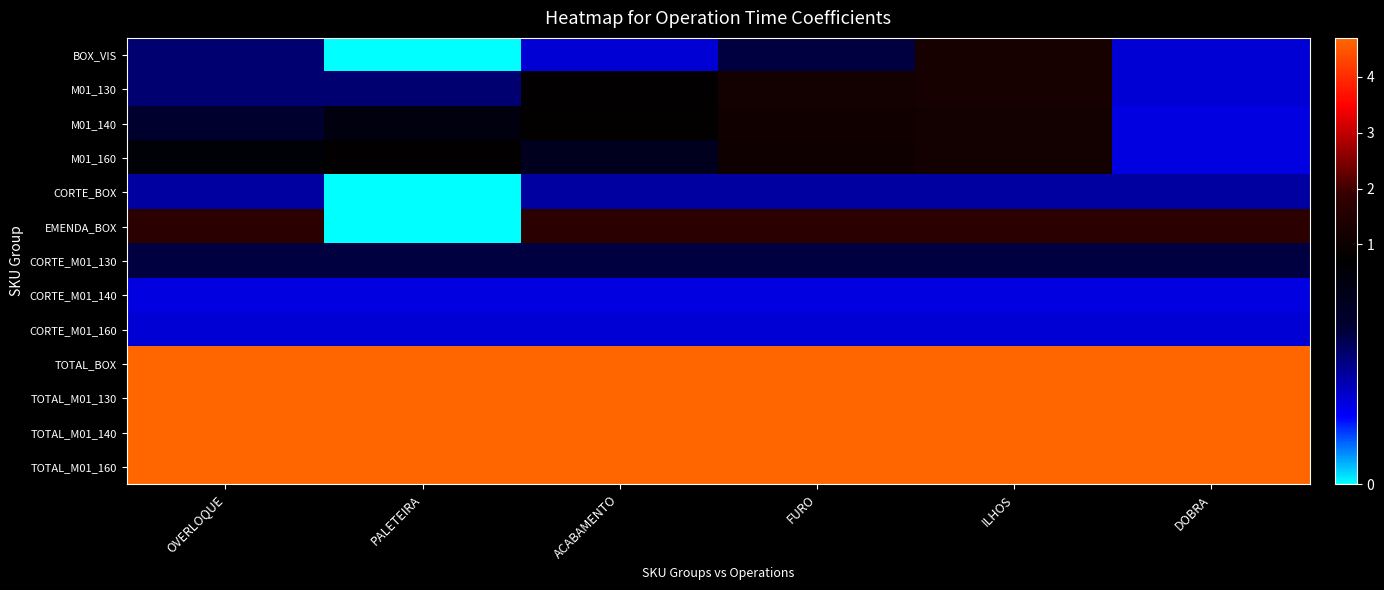

At DOBRA, list the series in order from smallest to largest.

M01_140, M01_160, CORTE_M01_140, CORTE_M01_160, BOX_VIS, M01_130, CORTE_BOX, CORTE_M01_130, EMENDA_BOX, TOTAL_M01_160, TOTAL_M01_130, TOTAL_M01_140, TOTAL_BOX